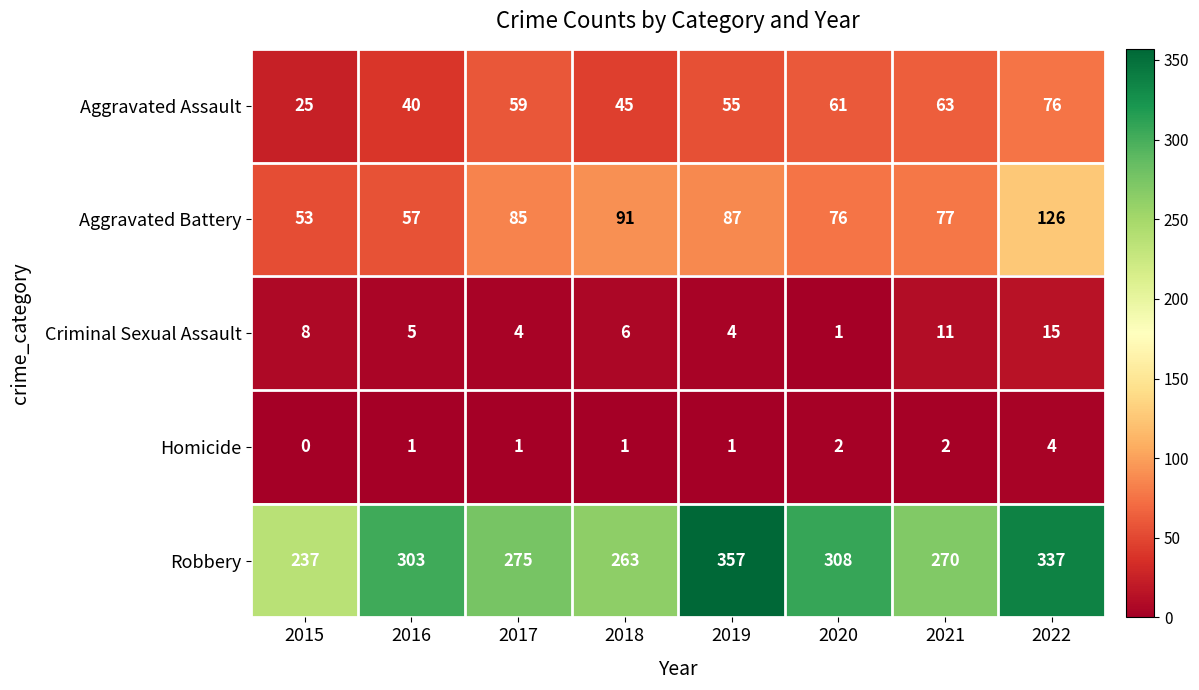

At how many categories does at least one series exceed 295?

4